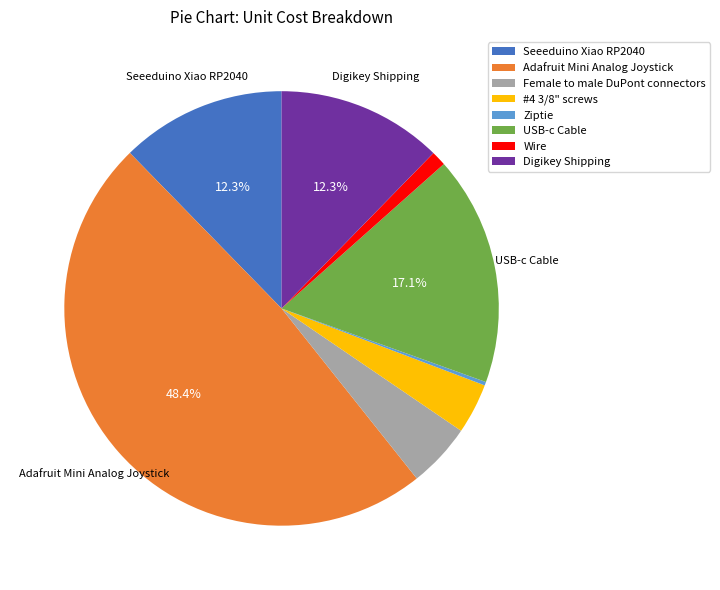

Combined, do Seeeduino Xiao RP2040 and Female to male DuPont connectors account for over 50%?

No